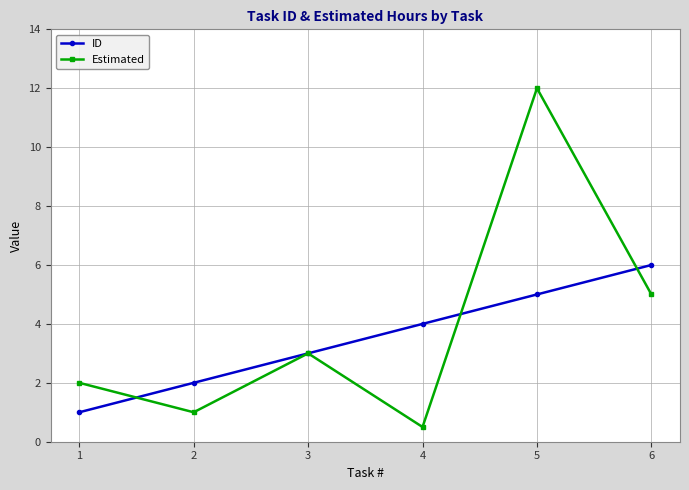

At which label does Estimated reach its peak?

5